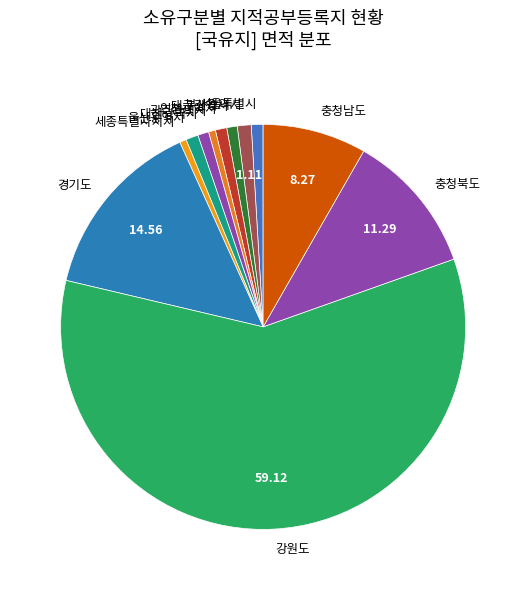

Is it true that 강원도 is 69% of the pie?

False